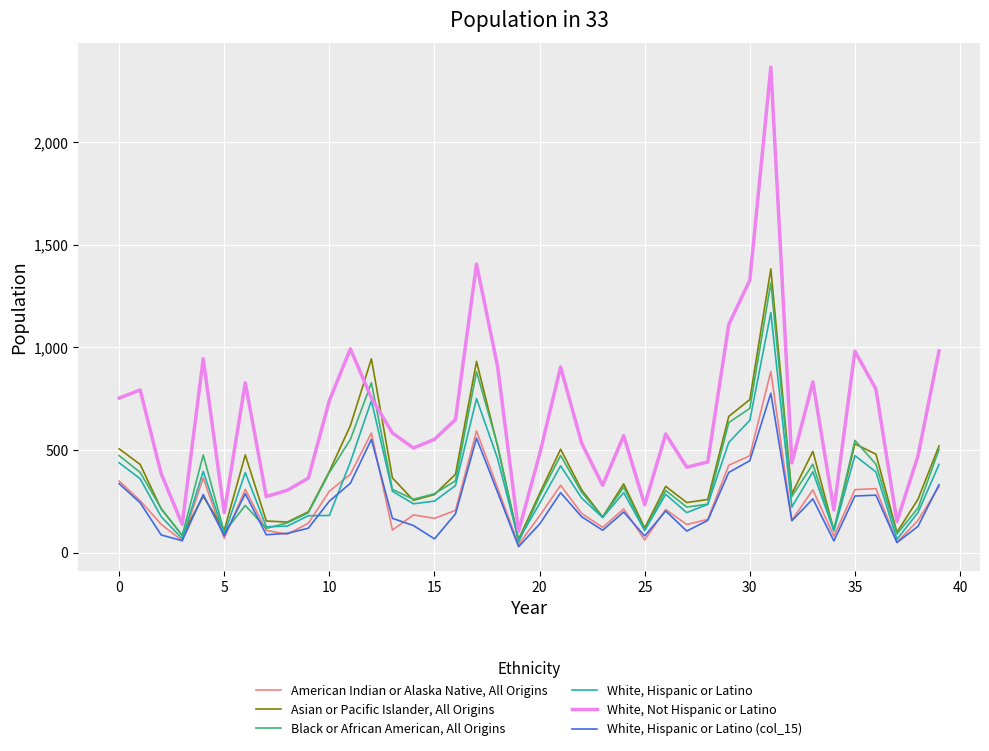

Rank the series by their maximum value, from highest to lowest.

White, Not Hispanic or Latino, Asian or Pacific Islander, All Origins, Black or African American, All Origins, White, Hispanic or Latino, American Indian or Alaska Native, All Origins, White, Hispanic or Latino (col_15)